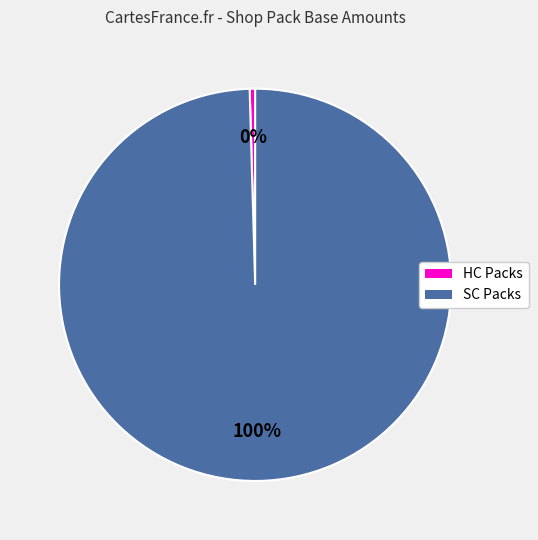

To the nearest percent, what is the average slice percentage?

50%